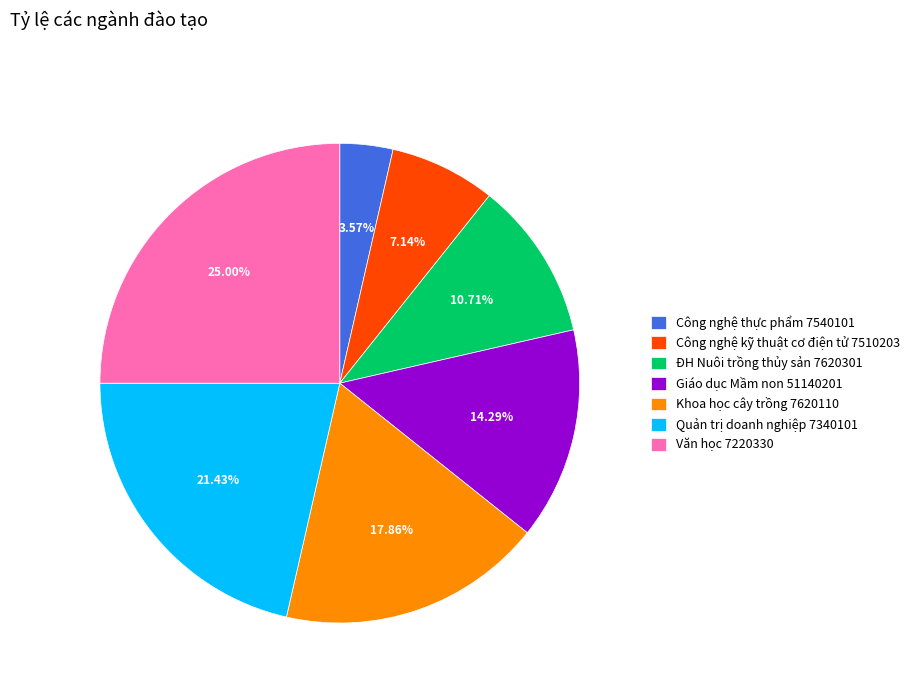

Is there a majority slice in this chart?

No